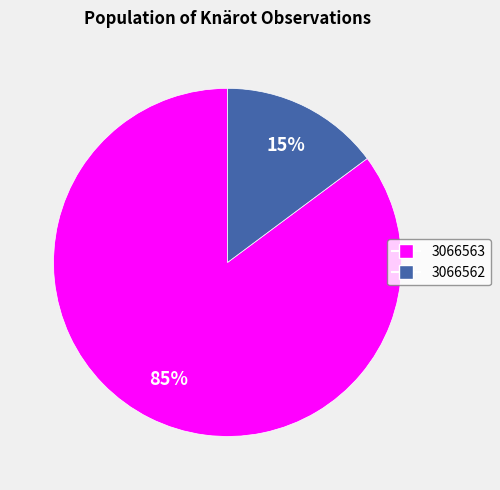

What percentage is the 3066562 slice, to the nearest percent?

15%